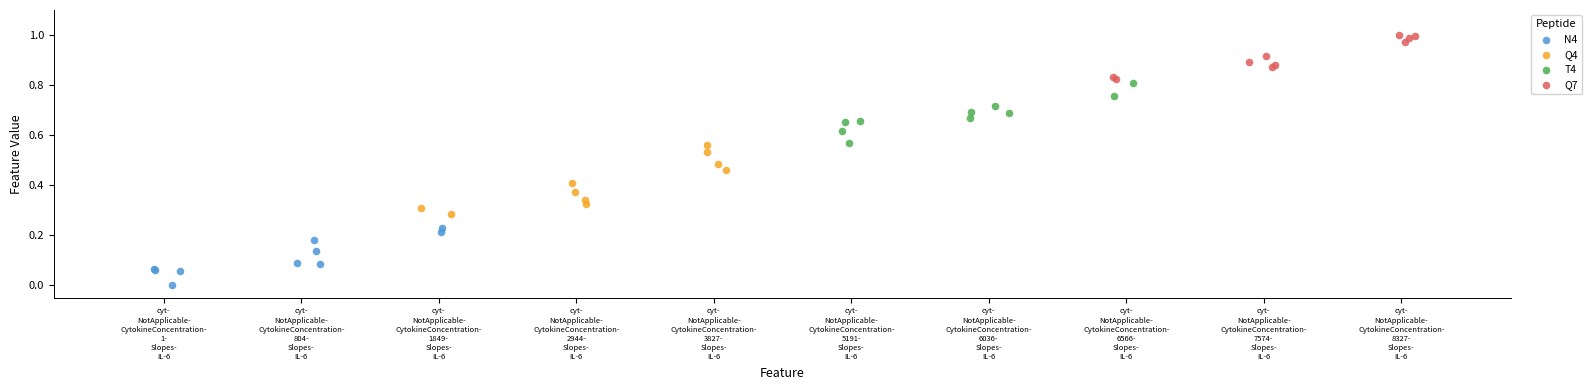

Which series contains the highest Y value?

Q7